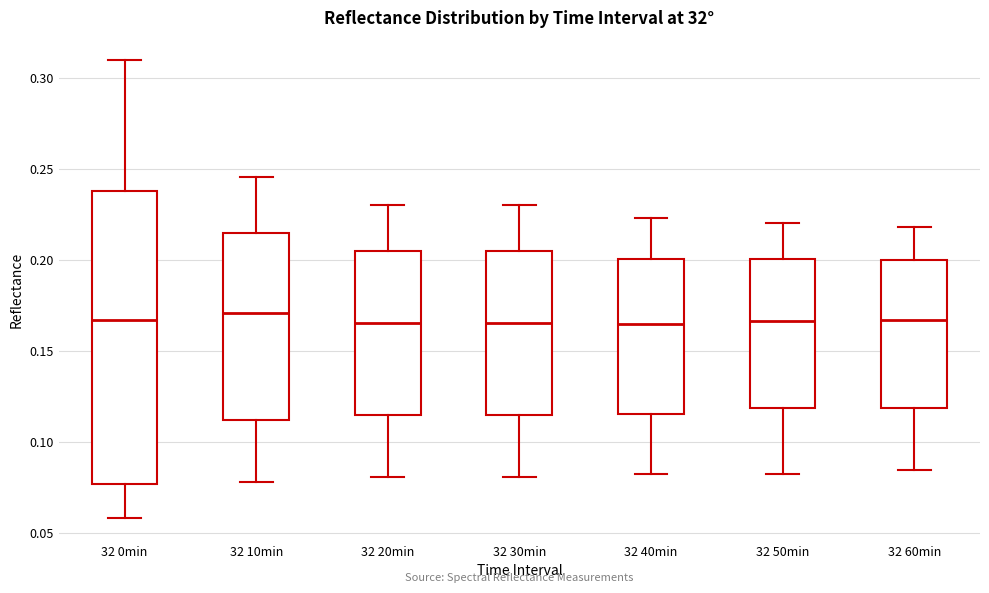

Reading left to right, read every box against the y-axis: the position of its median line, the range the box covers, and the ends of its whiskers. The values are not printed on the chart, so give them approximately, as read against the axis.

32 0min: median 0.165, box 0.075 to 0.240, whiskers 0.060 to 0.310
32 10min: median 0.170, box 0.110 to 0.215, whiskers 0.080 to 0.245
32 20min: median 0.165, box 0.115 to 0.205, whiskers 0.080 to 0.230
32 30min: median 0.165, box 0.115 to 0.205, whiskers 0.080 to 0.230
32 40min: median 0.165, box 0.115 to 0.200, whiskers 0.085 to 0.225
32 50min: median 0.165, box 0.120 to 0.200, whiskers 0.085 to 0.220
32 60min: median 0.165, box 0.120 to 0.200, whiskers 0.085 to 0.220